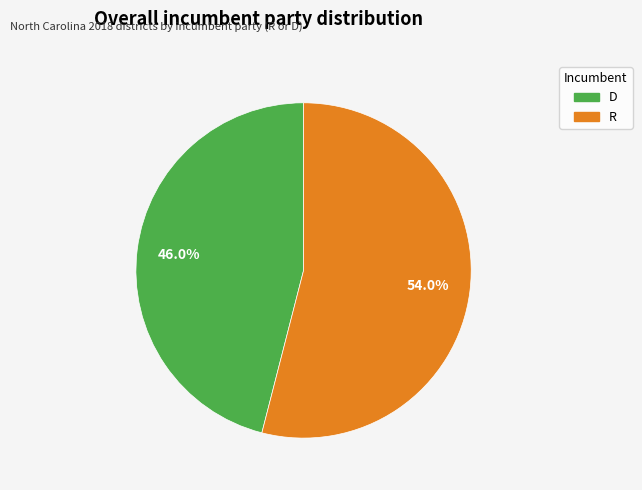

Which has a higher value, R or D?

R